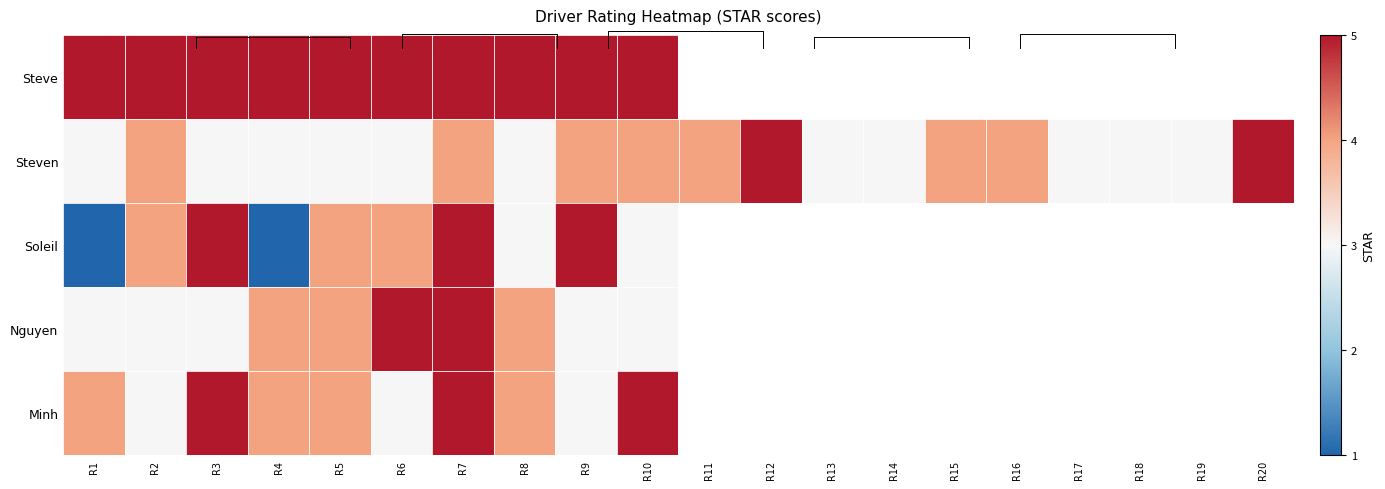

What is the difference between the maximum and second lowest values in the Steven series?

2.0